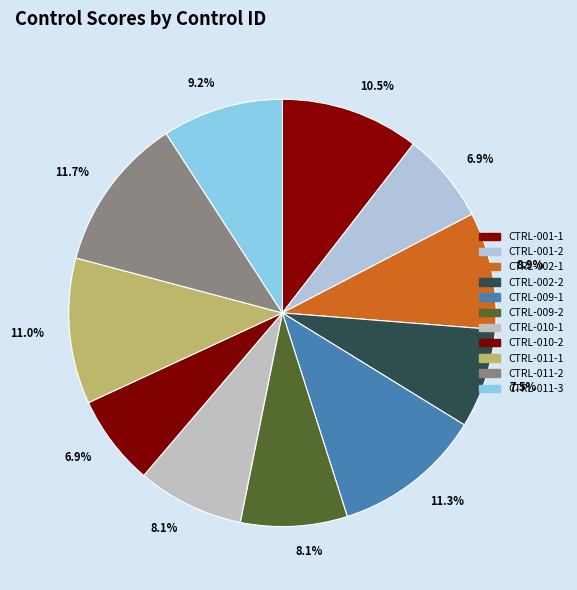

To the nearest percent, what is the difference between the largest and smallest slice percentages?

5%